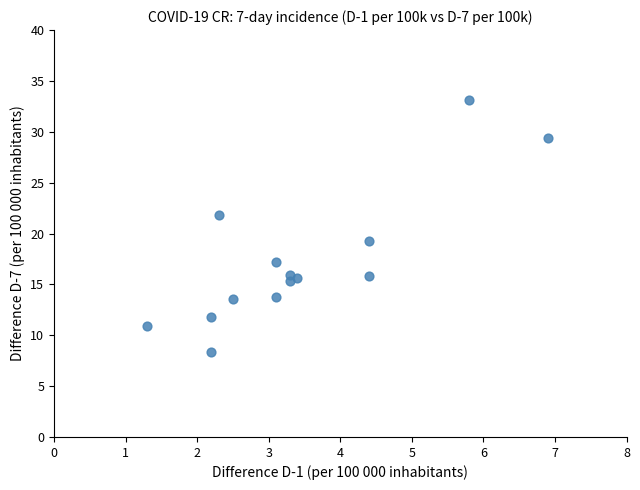

What is the range of X values (max minus min)?

5.6